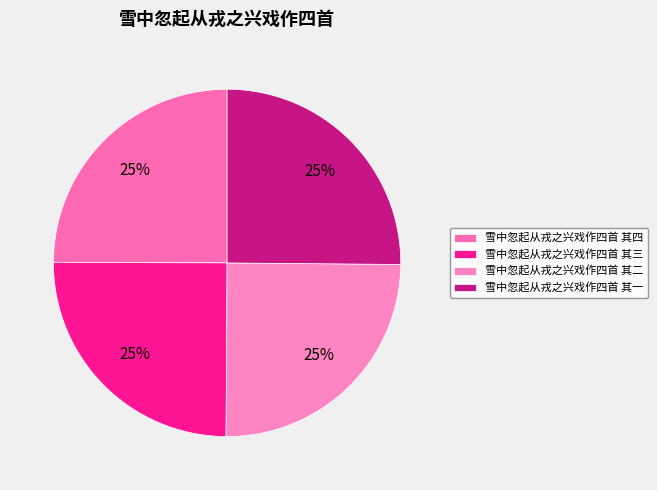

How many slices are in this pie chart?

4